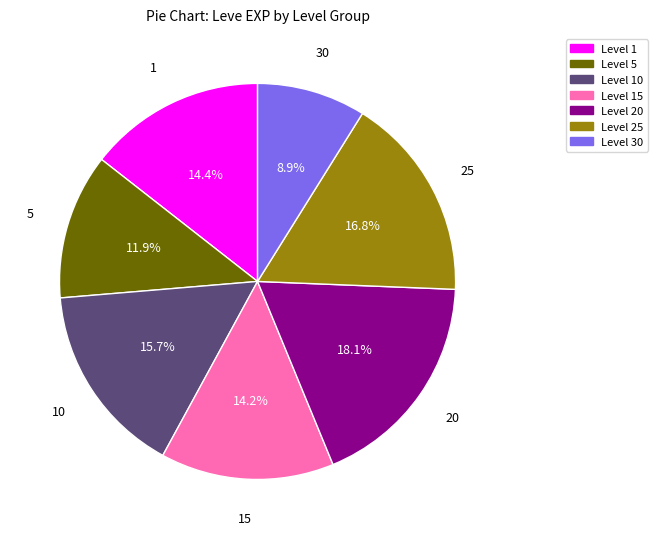

Which slice is the largest?

Level 20